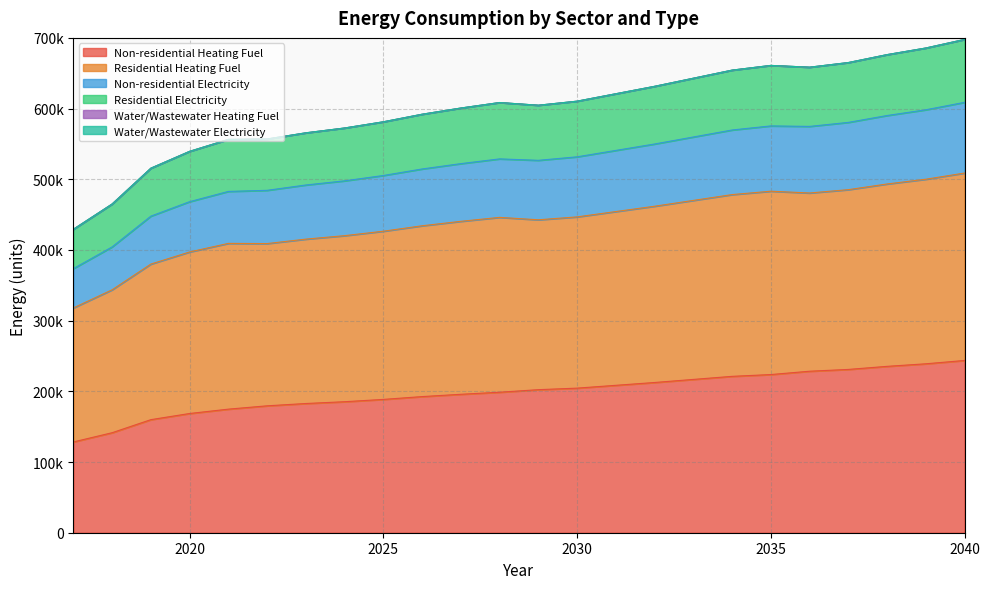

Does the chart have visible grid lines?

Yes